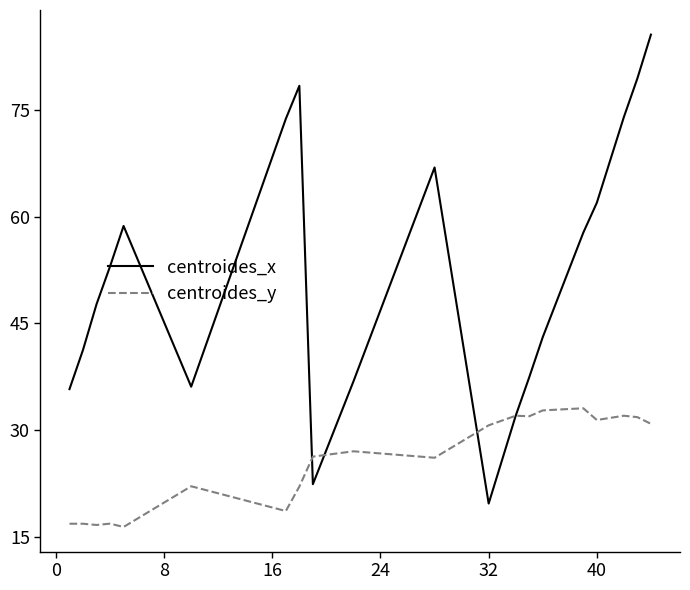

Which series has the largest range (max minus min)?

centroides_x